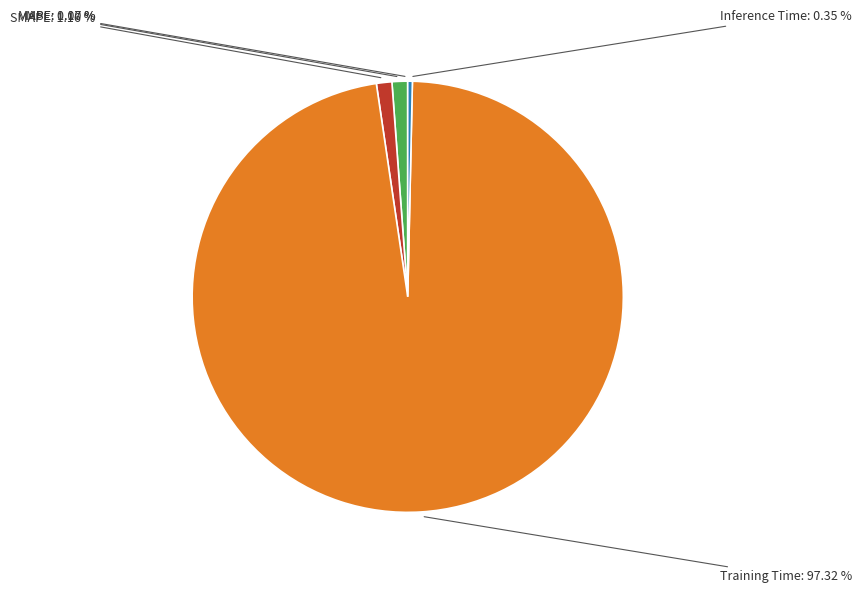

Between MAPE and Inference Time, which is larger?

MAPE